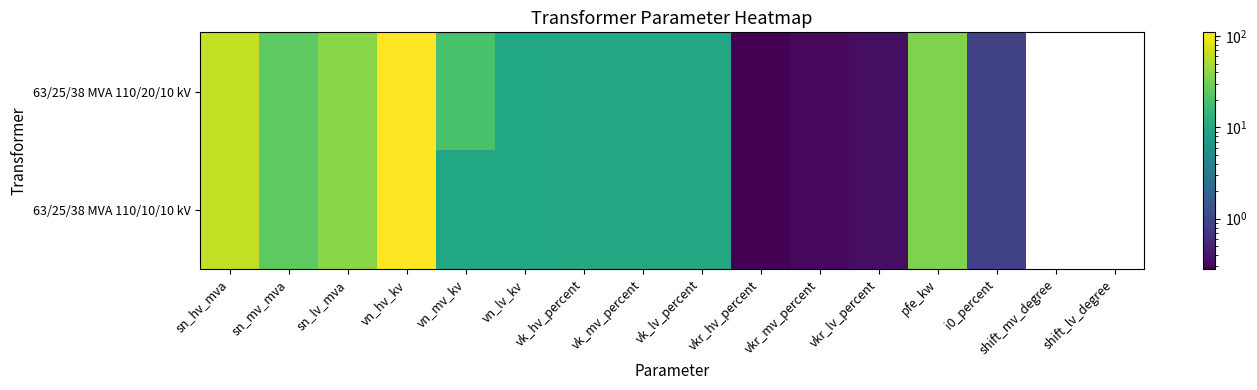

True or false: 63/25/38 MVA 110/20/10 kV has a value of 35.0 at pfe_kw.

True